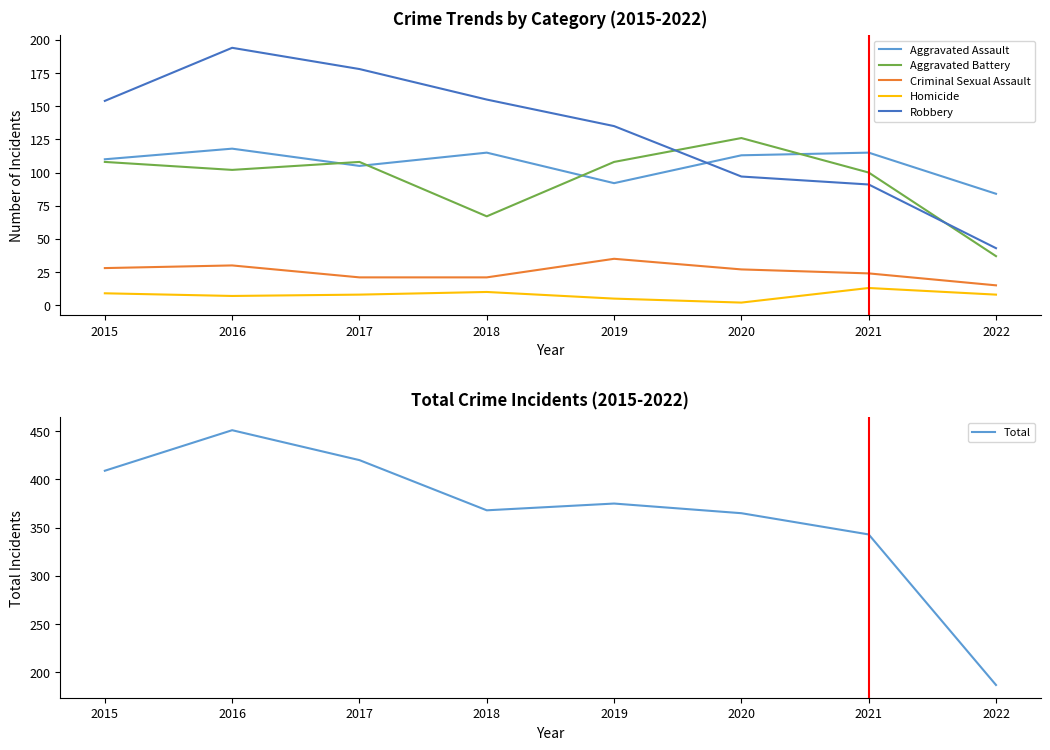

Between 2017 and 2020, which is larger?

2020